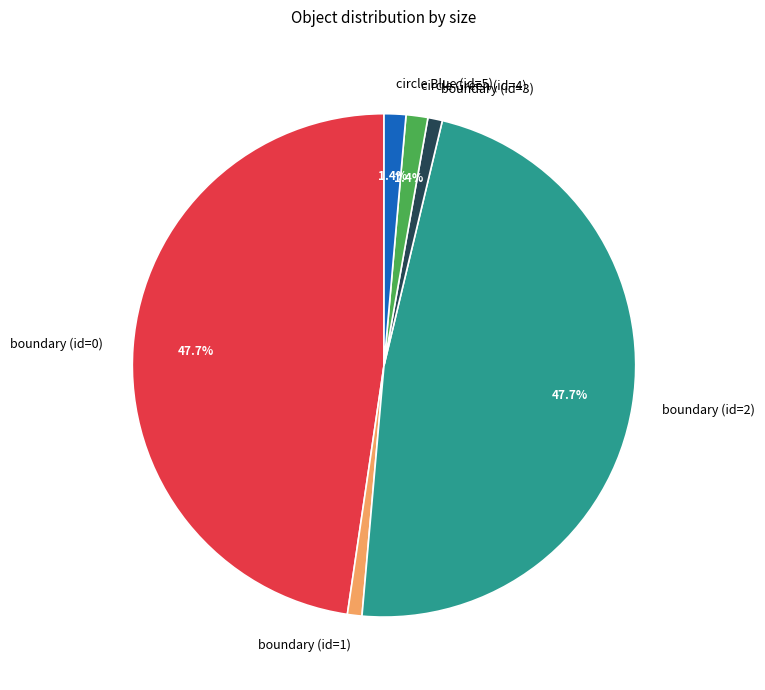

How much of the chart is everything except circle Green (id=4)?

98.6%